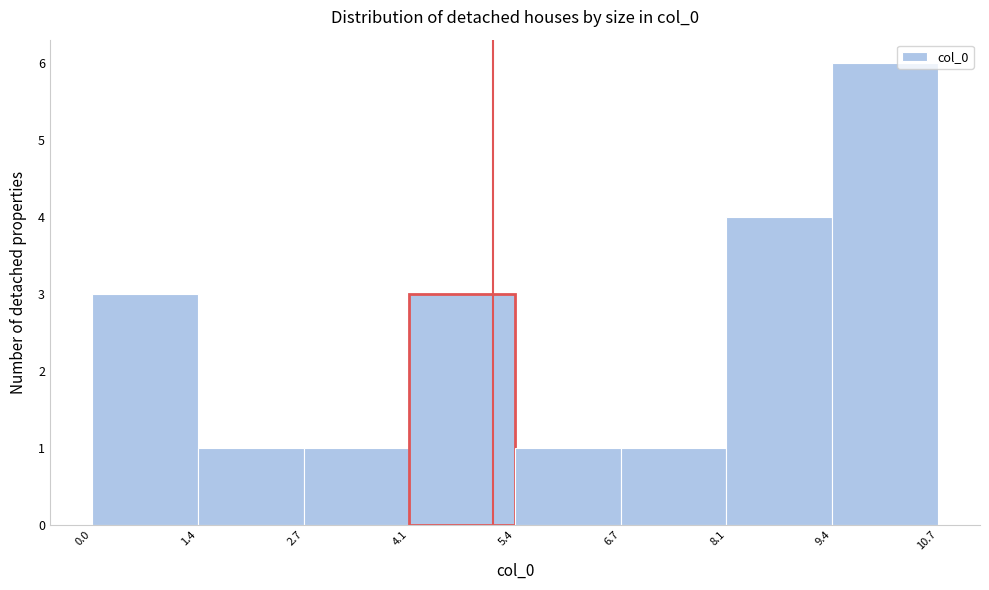

Over which range of the x-axis is the bar tallest?

9.4 to 10.7